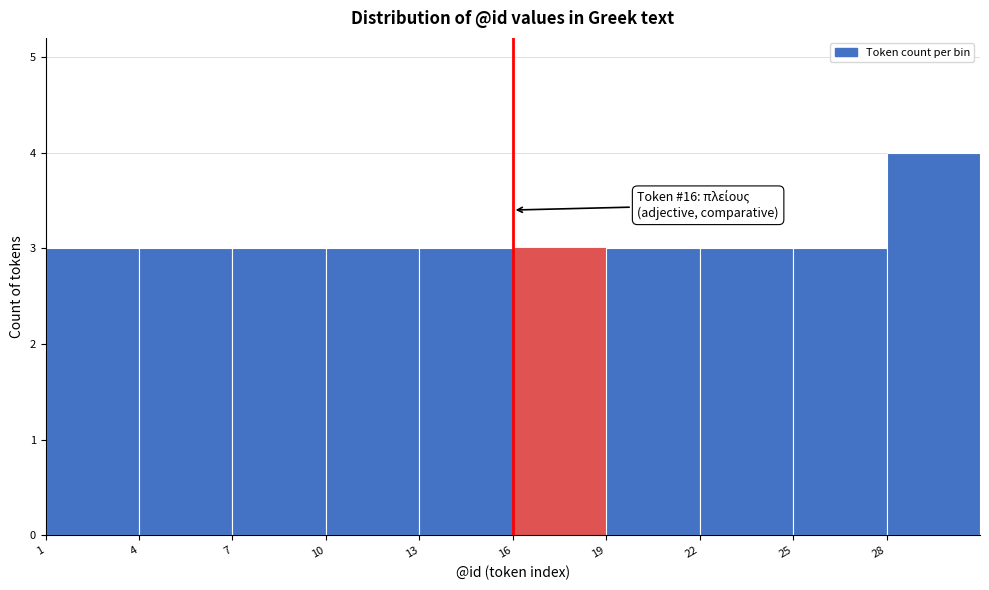

Which range on the x-axis has the tallest bar?

28 to 31